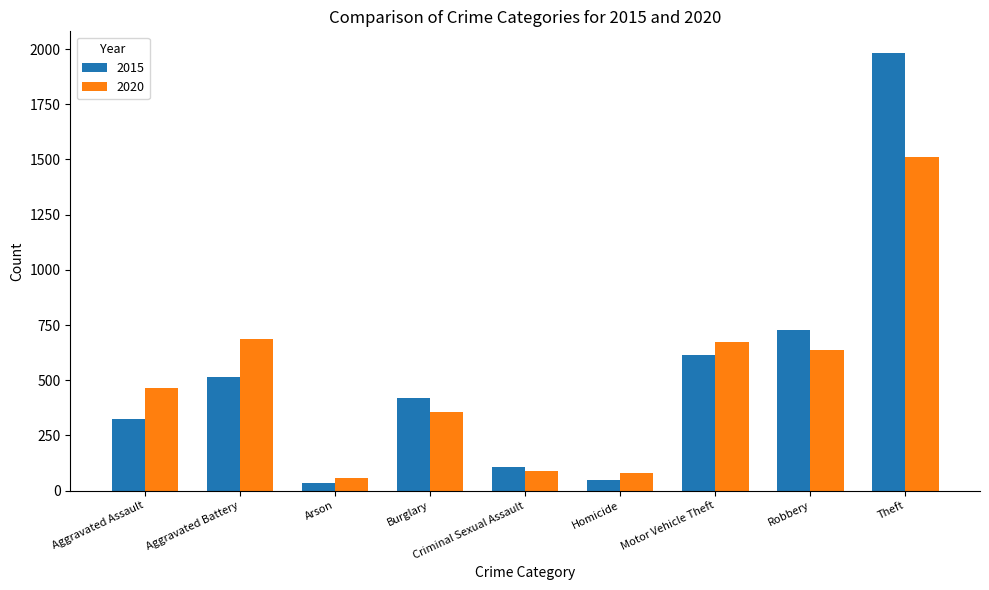

What is the sum of the 2015 values at Arson and Criminal Sexual Assault?

140